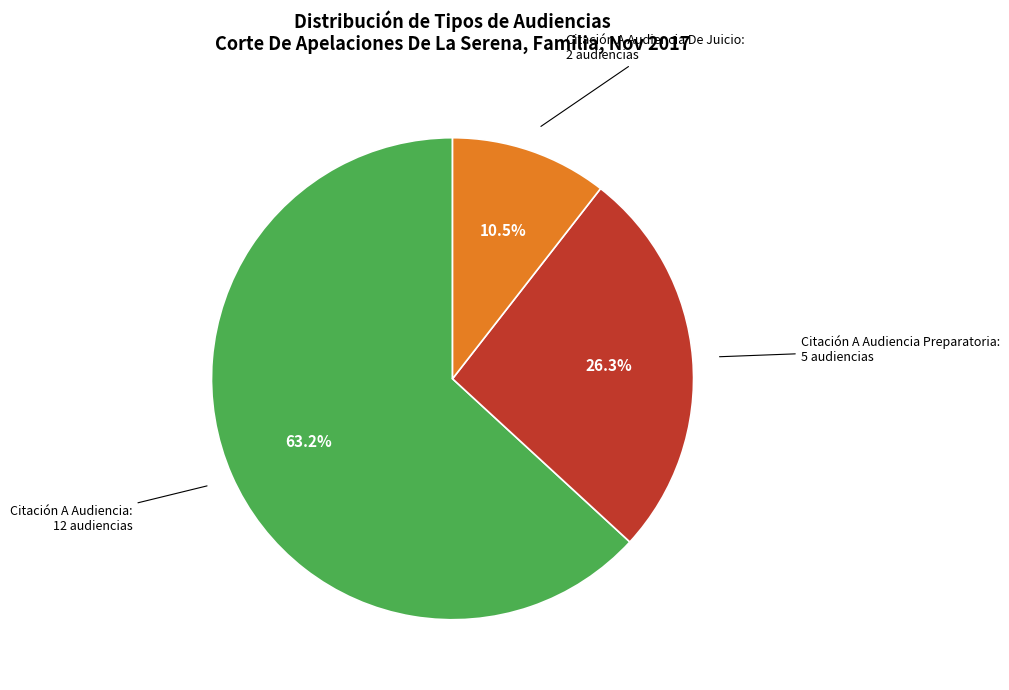

How many segments does this pie chart have?

3